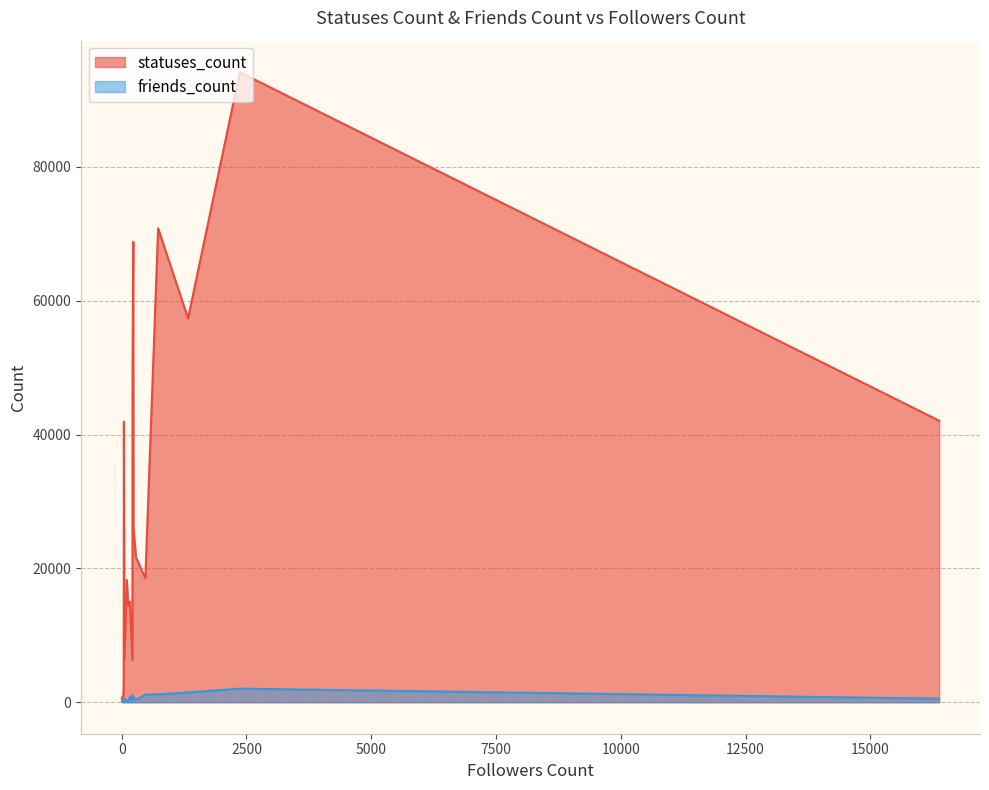

What is the sum of the friends_count values at 231 and 129?

612